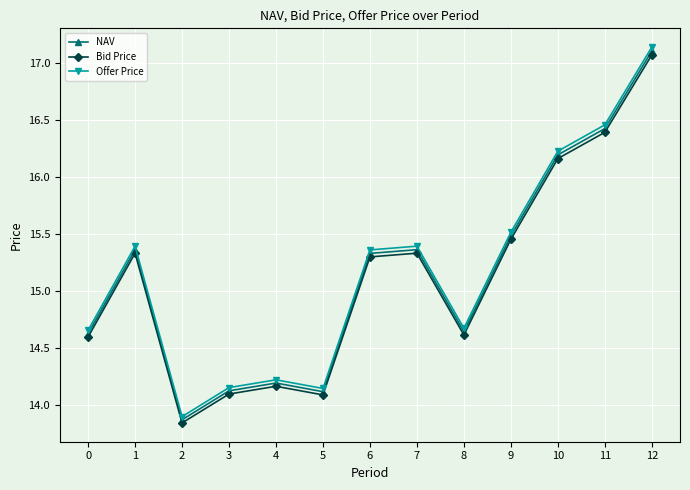

Count the number of categories in the chart.

13